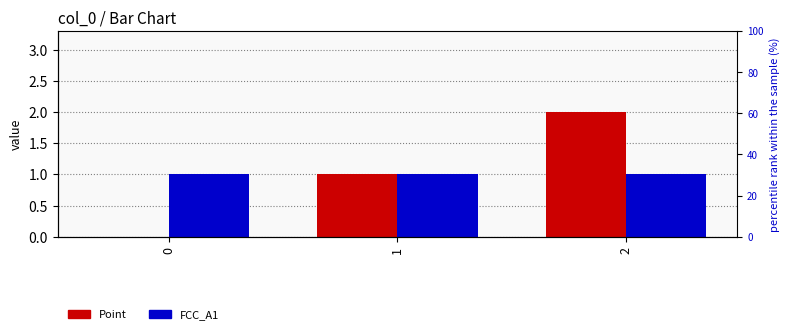

Which series has the largest total across all categories?

Point